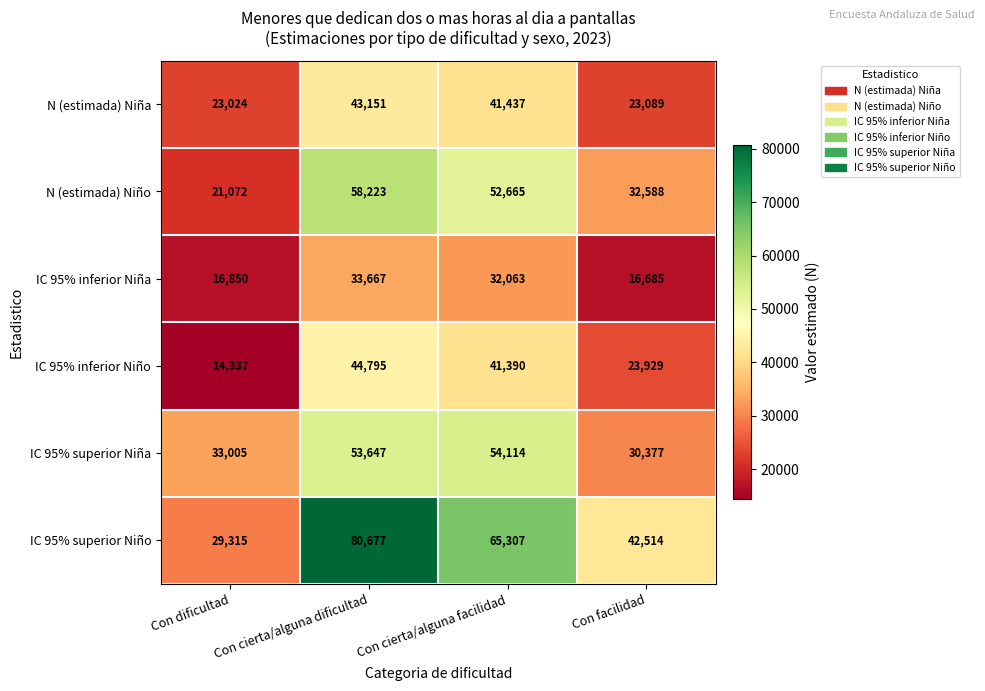

Rank the series by their maximum value, from lowest to highest.

IC 95% inferior Niña, N (estimada) Niña, IC 95% inferior Niño, IC 95% superior Niña, N (estimada) Niño, IC 95% superior Niño